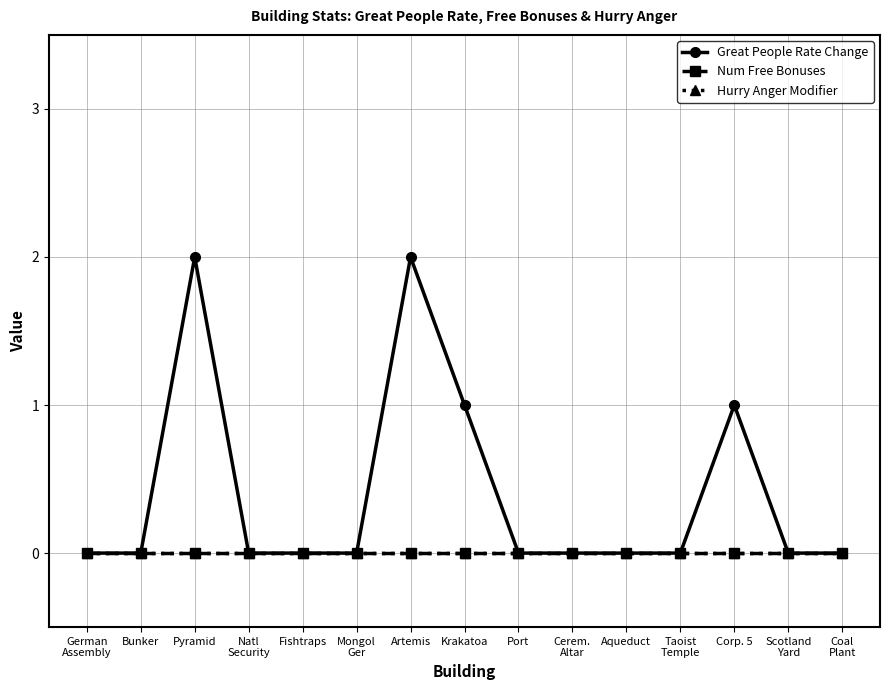

Which label corresponds to the largest value in the chart?

Pyramid